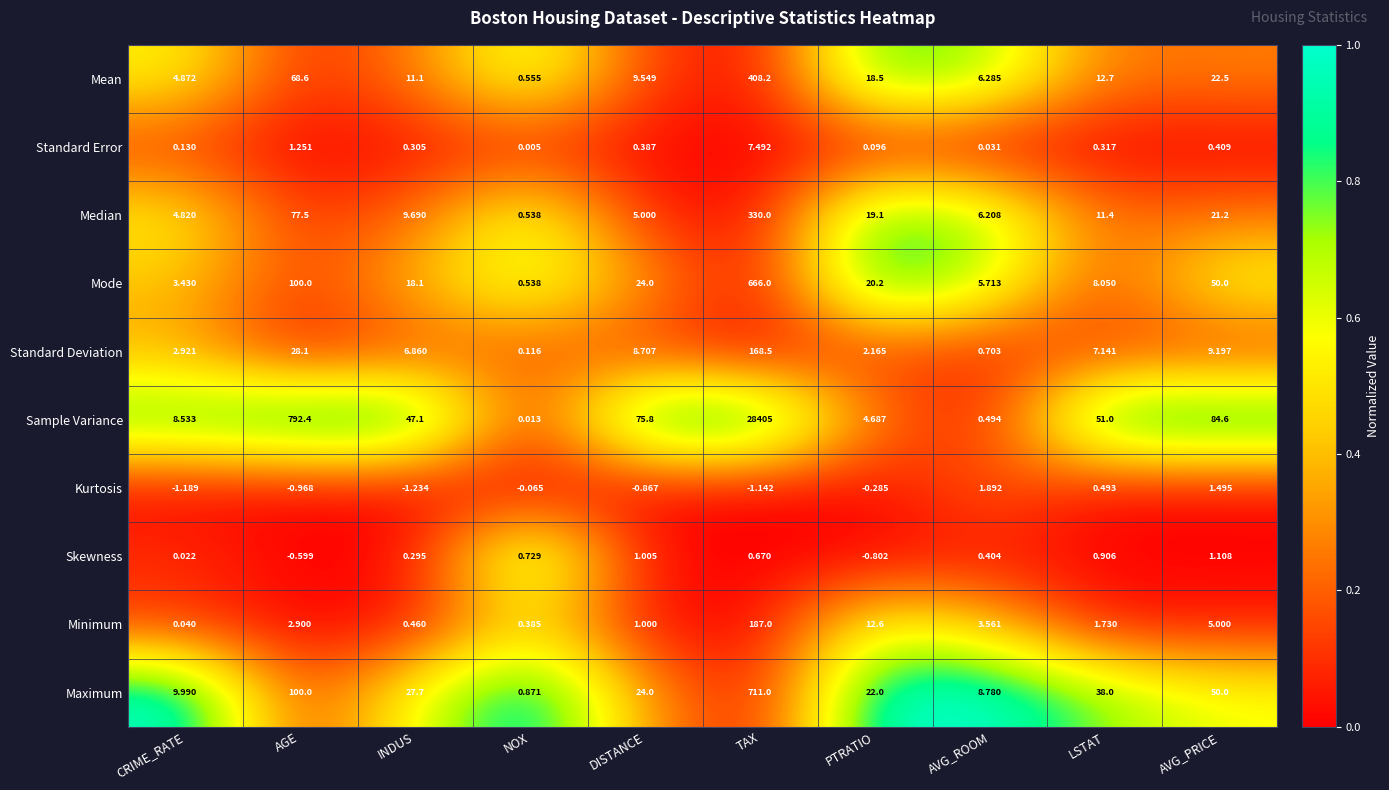

What is the greatest value displayed?

28405.0